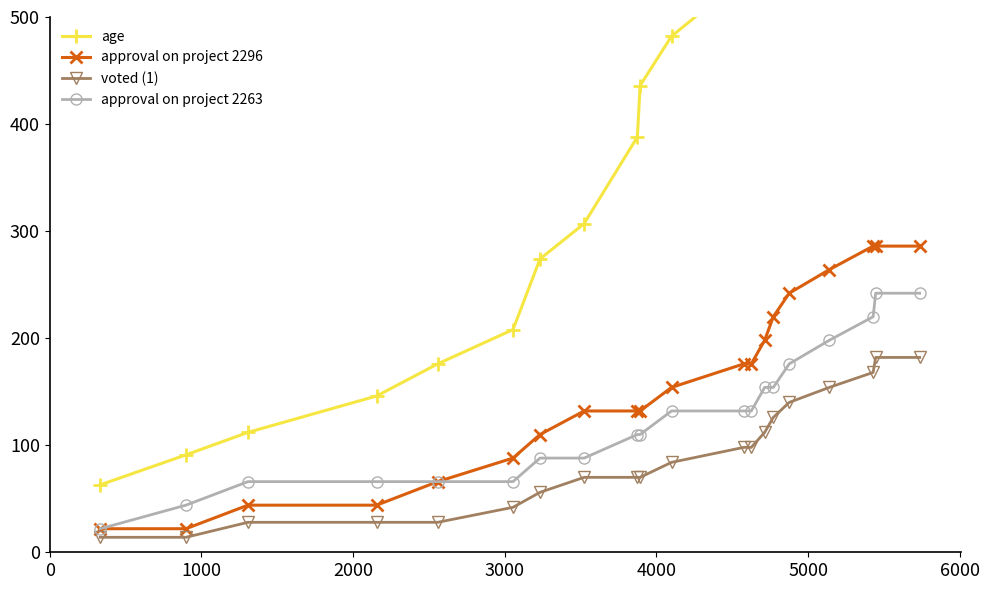

What is the highest value of the approval on project 2296 series?

286